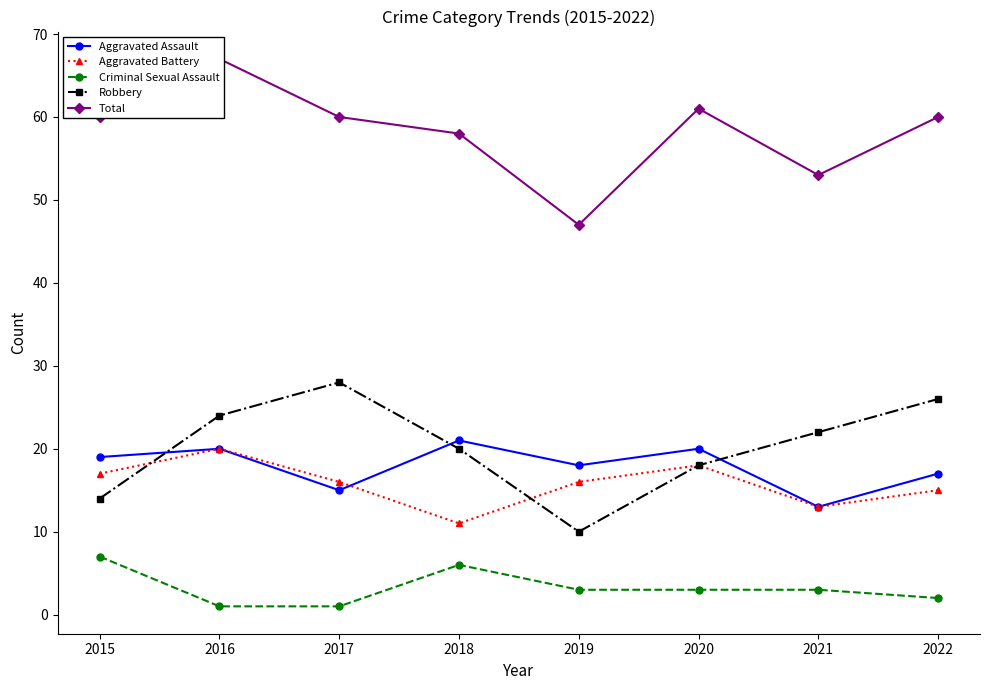

Between 2018 and 2020, which is larger?

2018